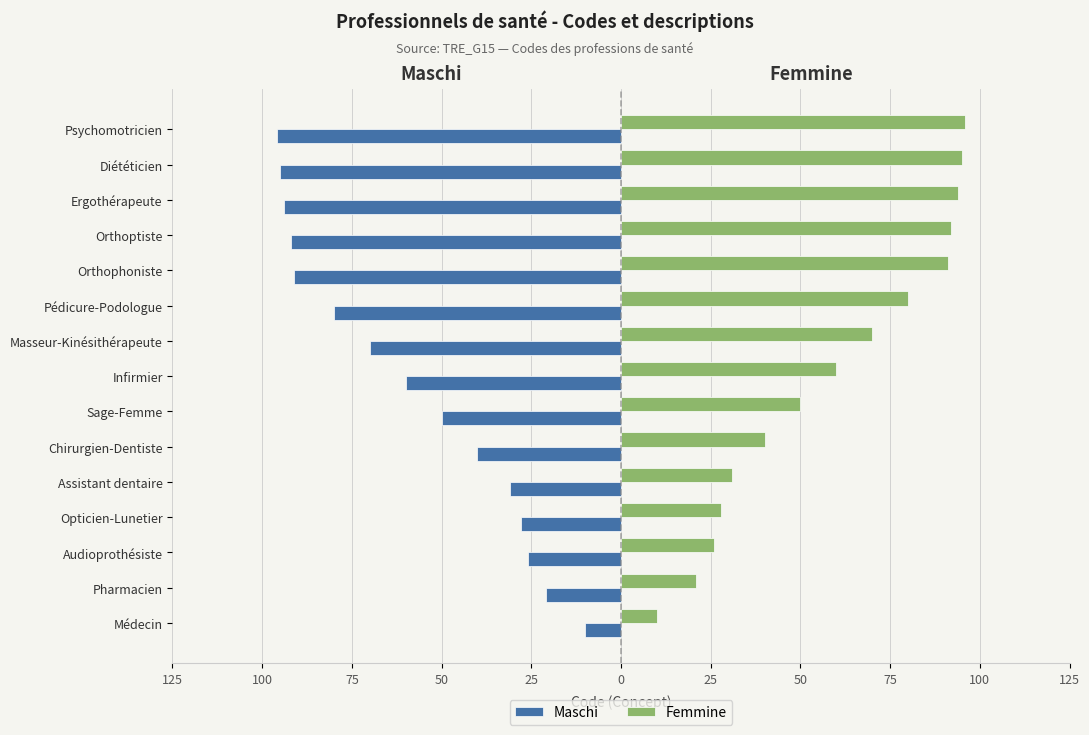

What is the sum of all Maschi values?

-884